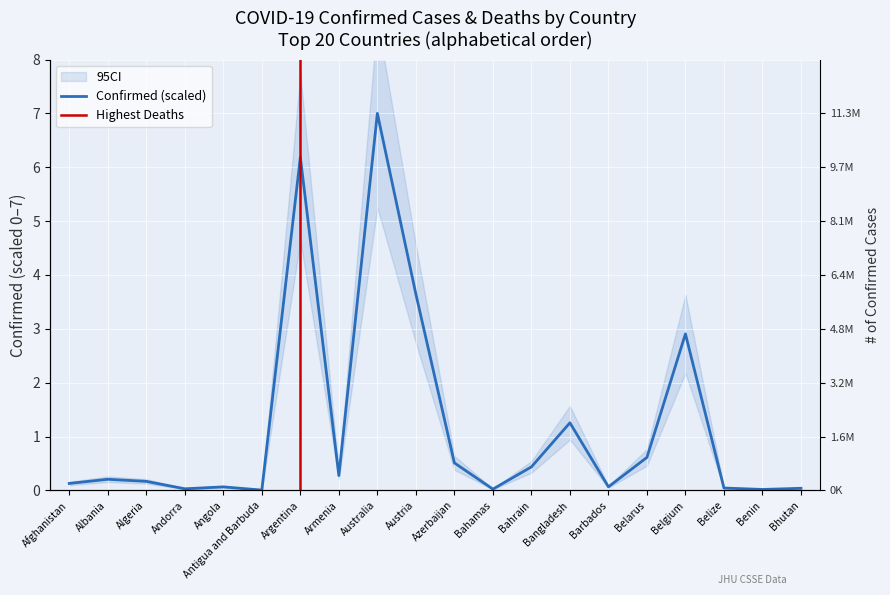

What is the sum of the values at Azerbaijan and Armenia?

0.8